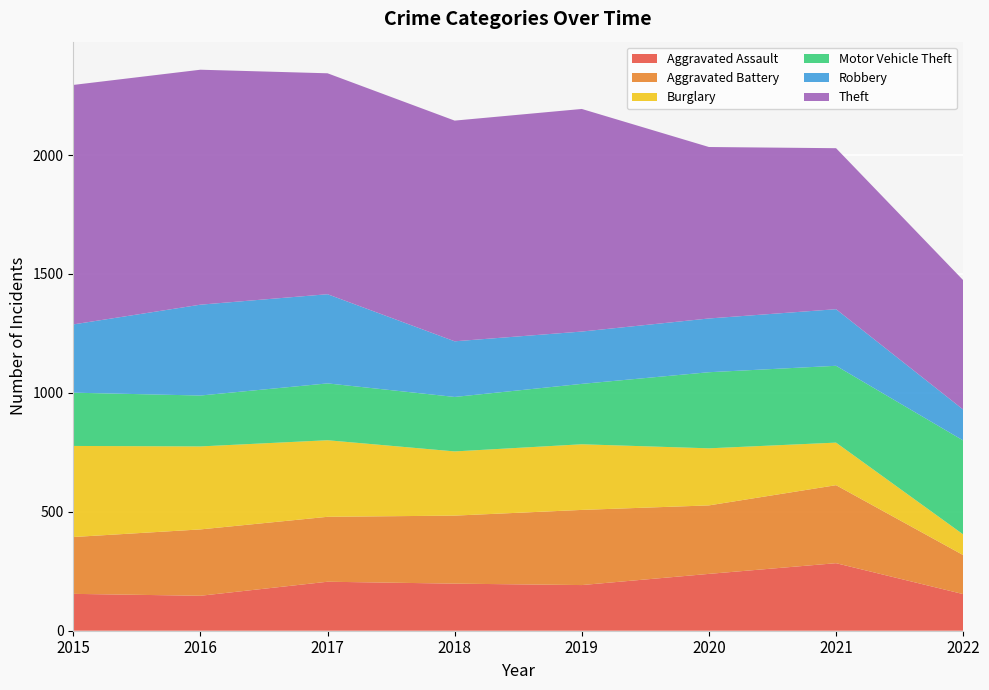

Reading left to right, extract all data points from this chart.

Aggravated Assault: 155	147	206	198	192	239	284	154
Aggravated Battery: 239	279	273	286	316	288	328	164
Burglary: 383	349	322	270	276	240	179	87
Motor Vehicle Theft: 224	214	239	229	254	320	323	395
Robbery: 287	382	375	234	220	226	238	130
Theft: 1007	988	929	928	936	721	677	544